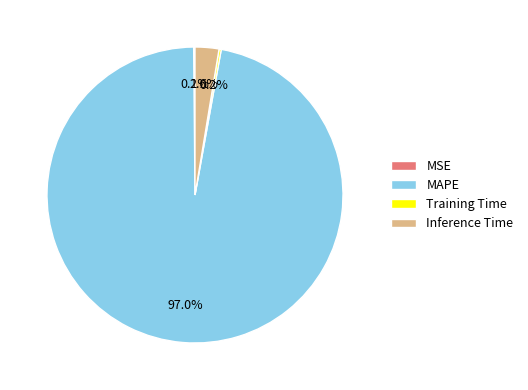

Which slice is the largest?

MAPE